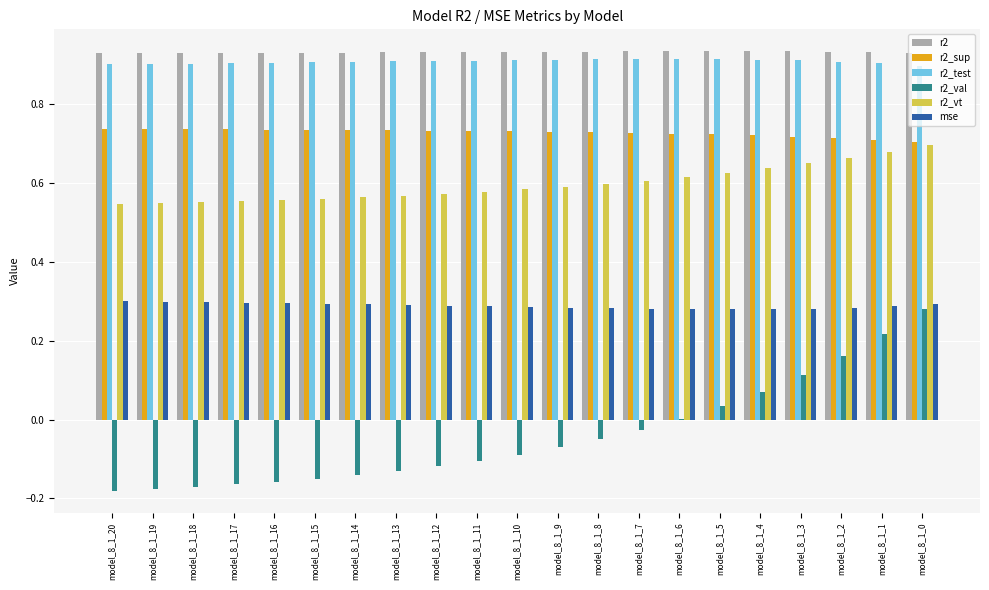

Between model_8_1_14 and model_8_1_11, which series saw the biggest shift?

r2_val